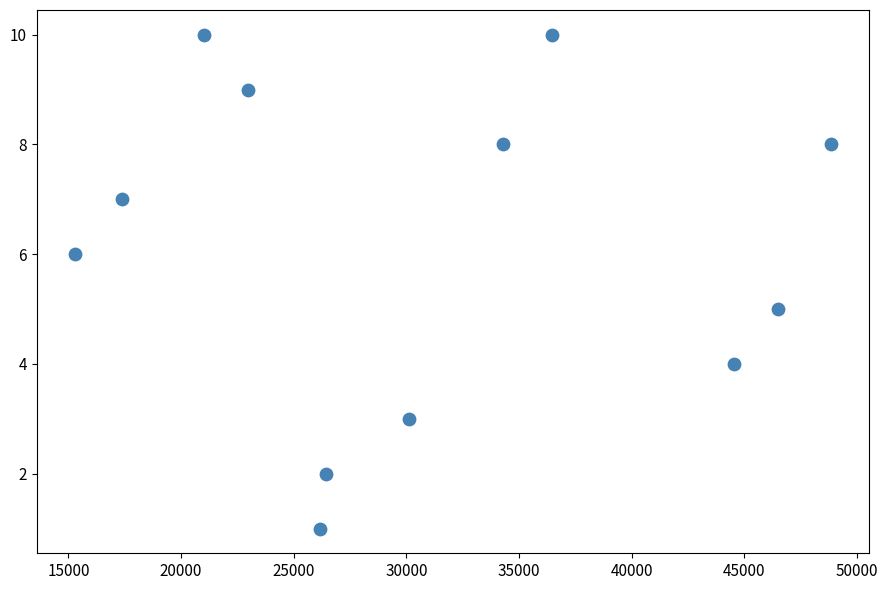

What is the average Y value?

6